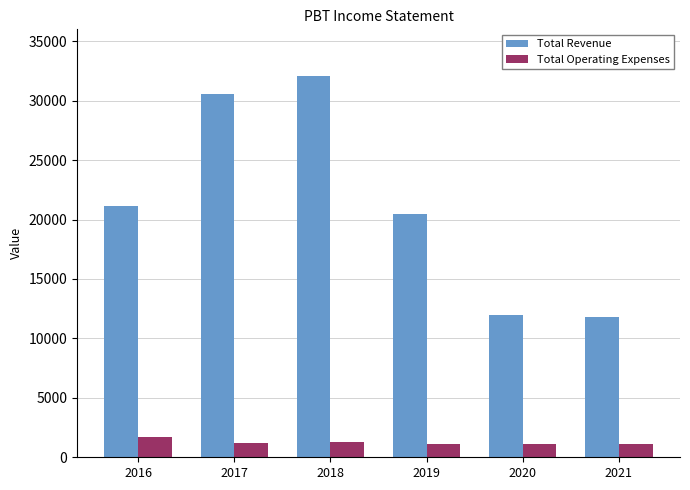

List the series in order of their overall mean, lowest first.

Total Operating Expenses, Total Revenue